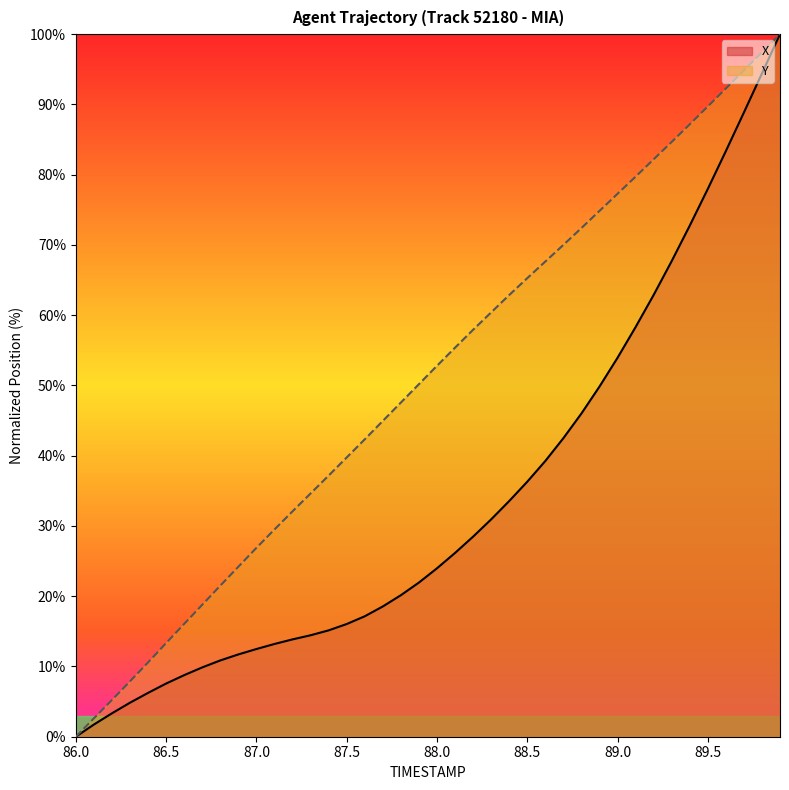

The Y series shows 39.7 at 87.5. True or false?

True